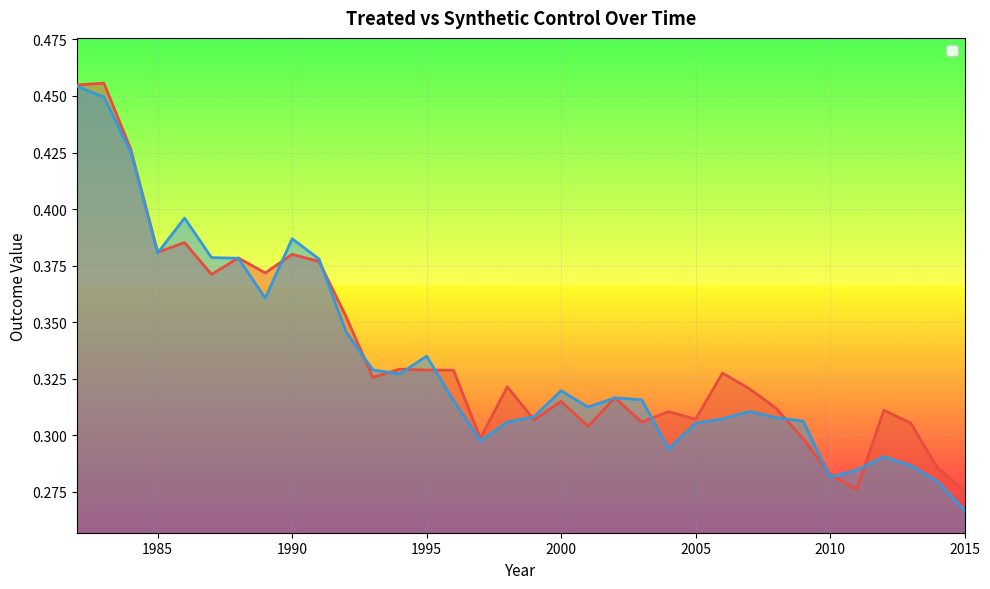

The value of _Y_synthetic at 2008 is 0.5. True or false?

False